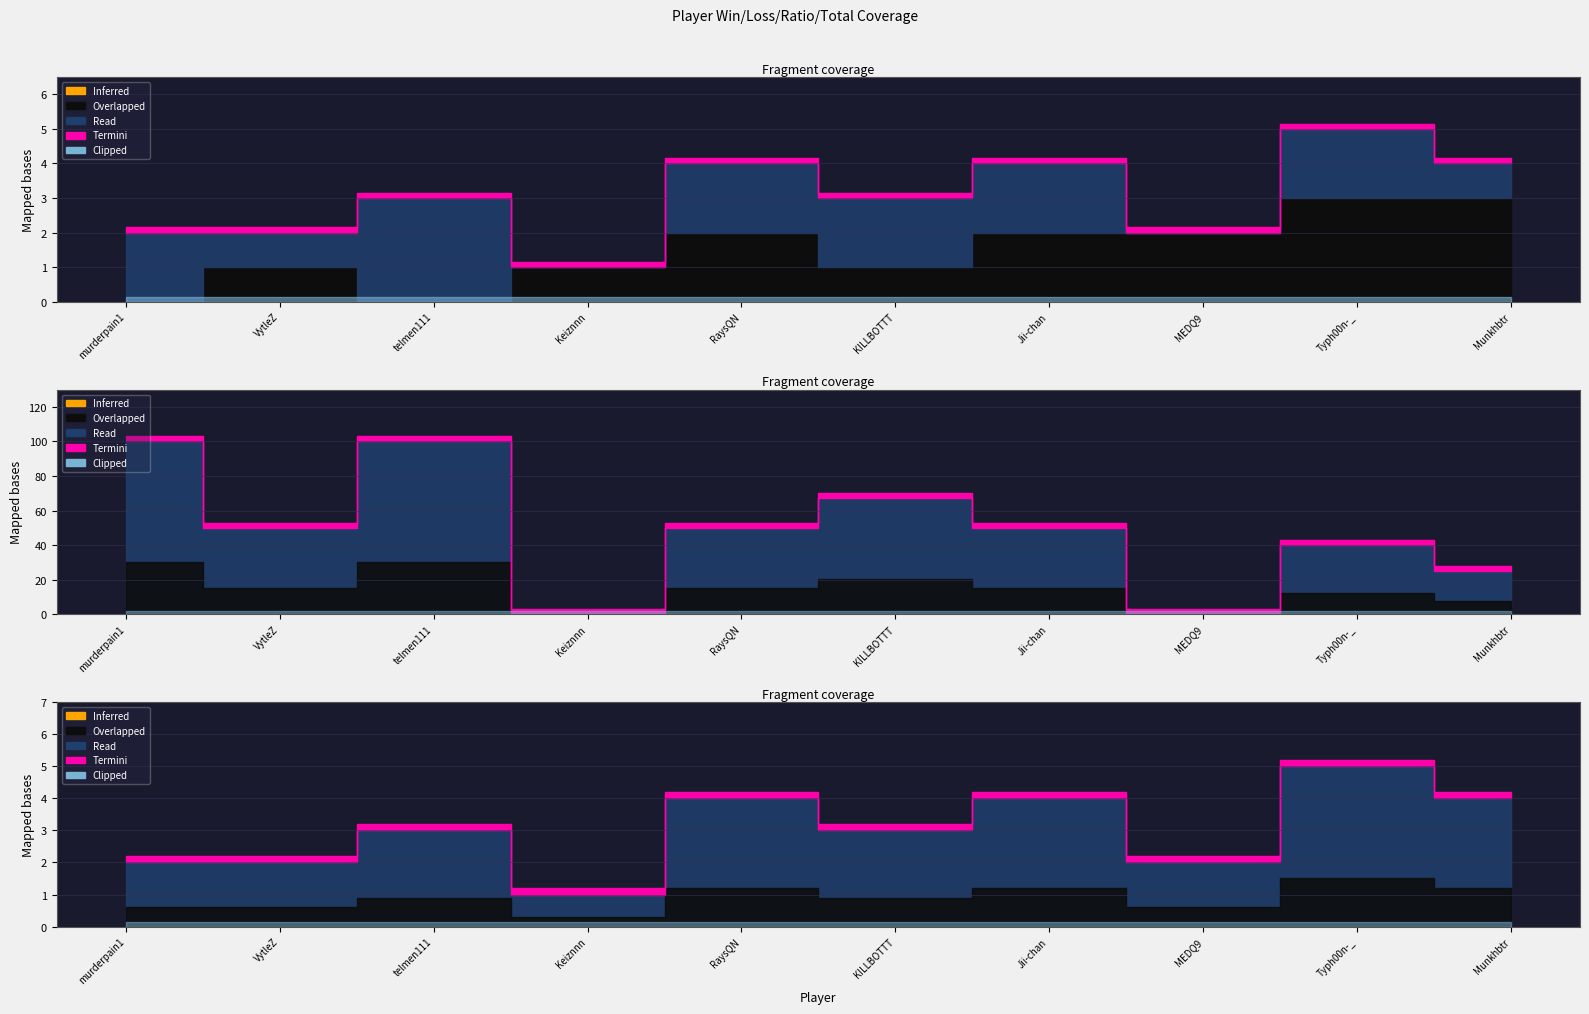

What is the label of the 1st point from the left?

murderpain1